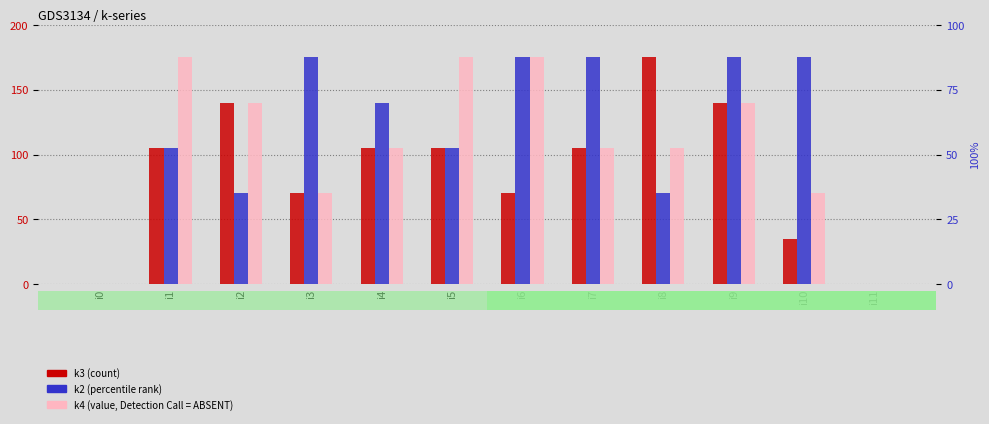

Count the k2 values in the range 70 to 175.

10